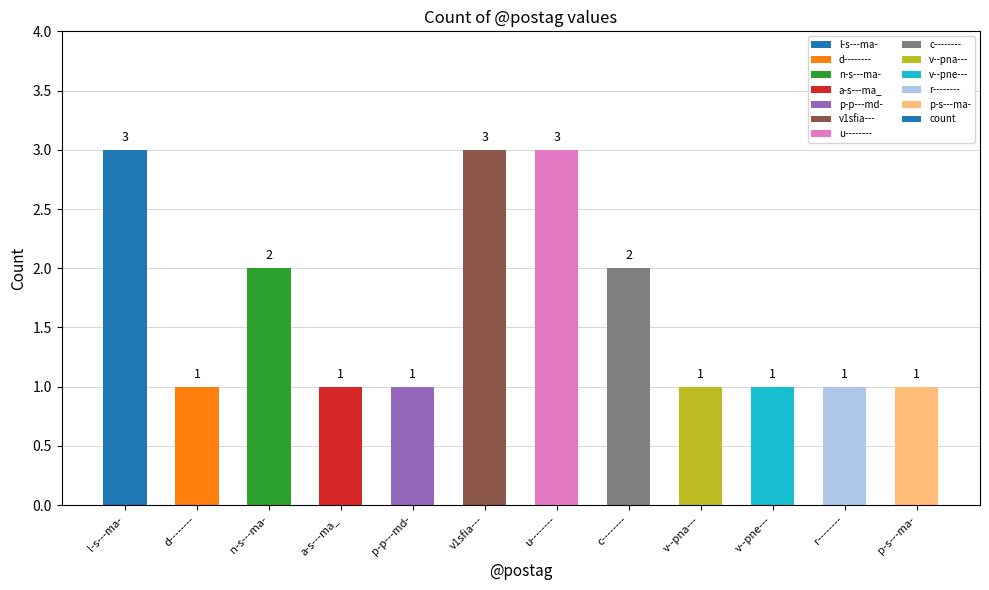

What is the minimum value shown in the chart?

1